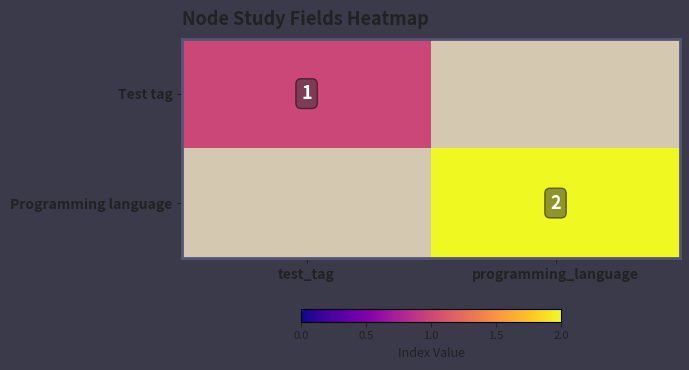

Is it true that Test tag equals 1.0 at test_tag?

True